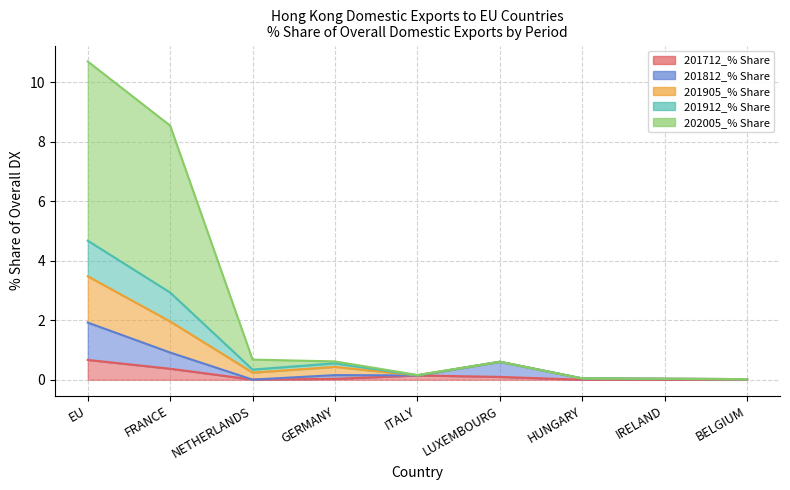

What is the total value across all series at FRANCE?

8.5